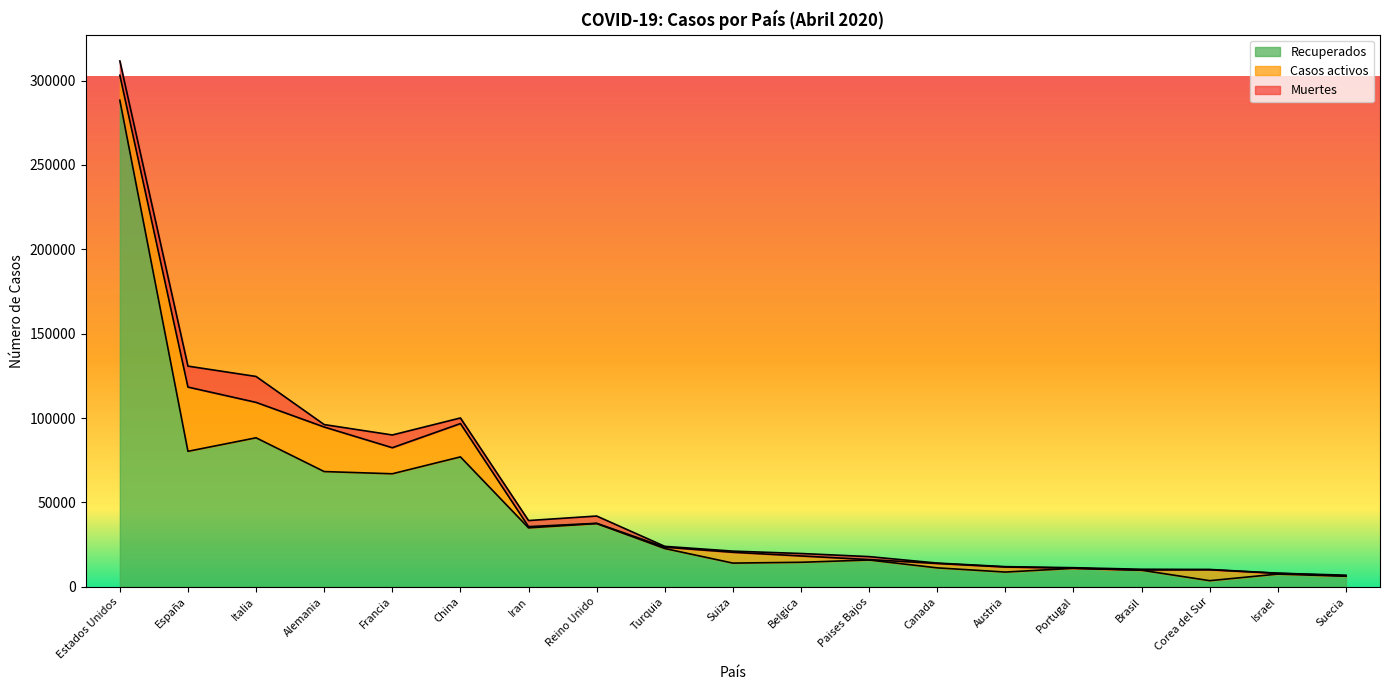

Which category has the highest value in the Recuperados series?

Estados Unidos